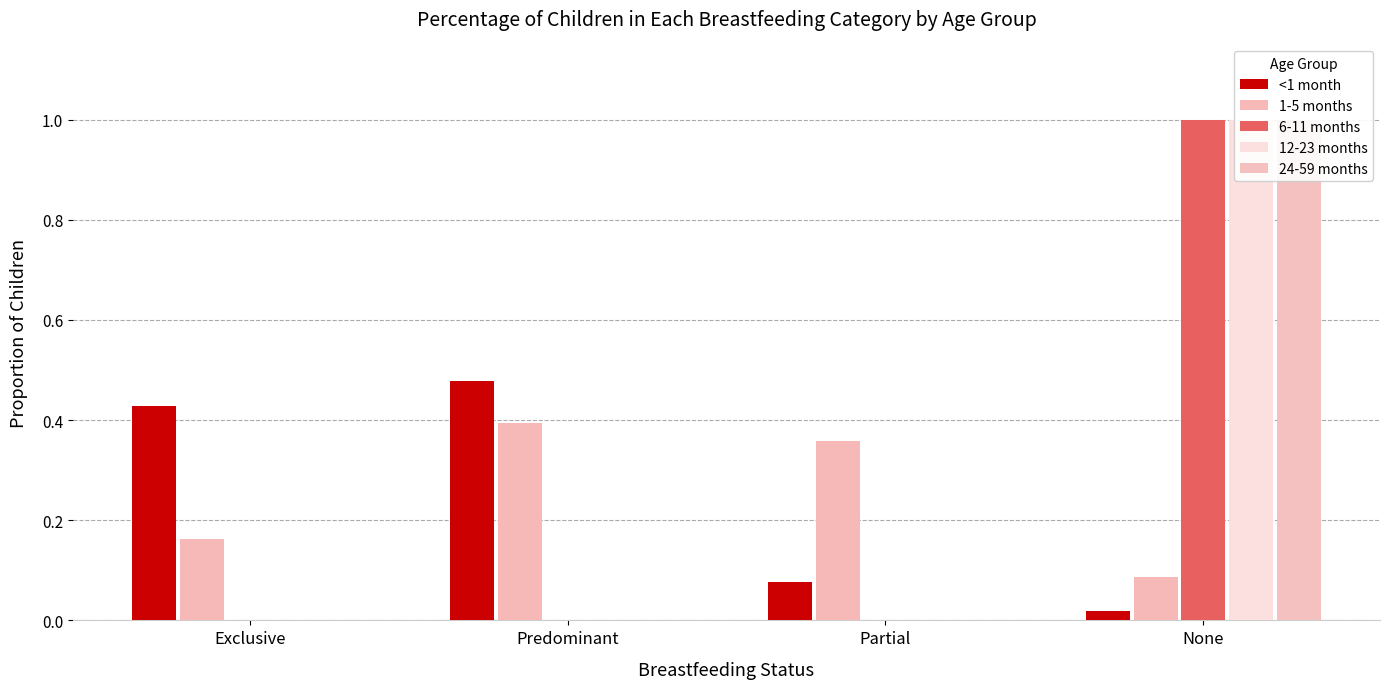

What is the sum of all 6-11 months values?

1.0